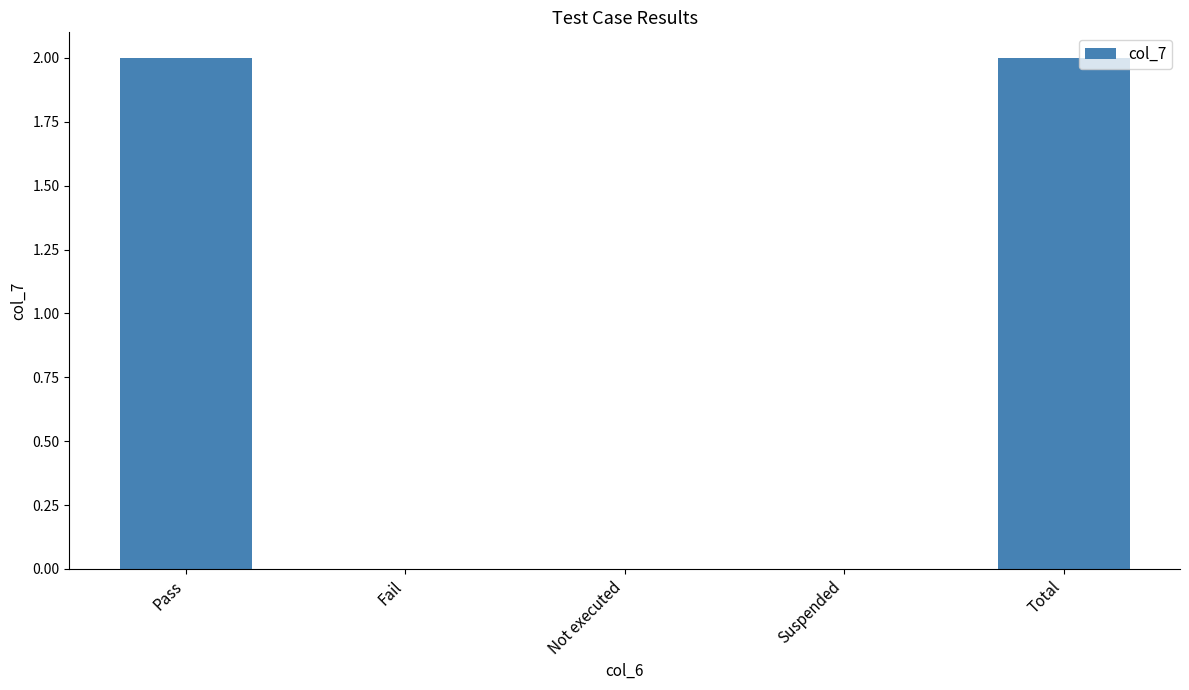

Which has a higher value, Fail or Pass?

Pass